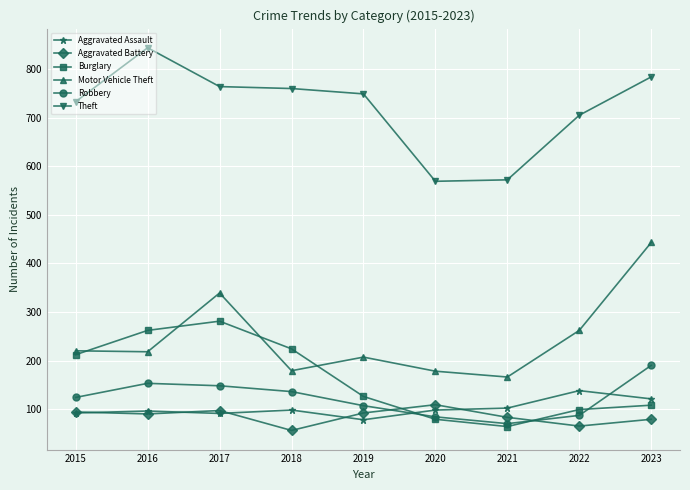

True or false: Robbery and Burglary cross at least once.

True